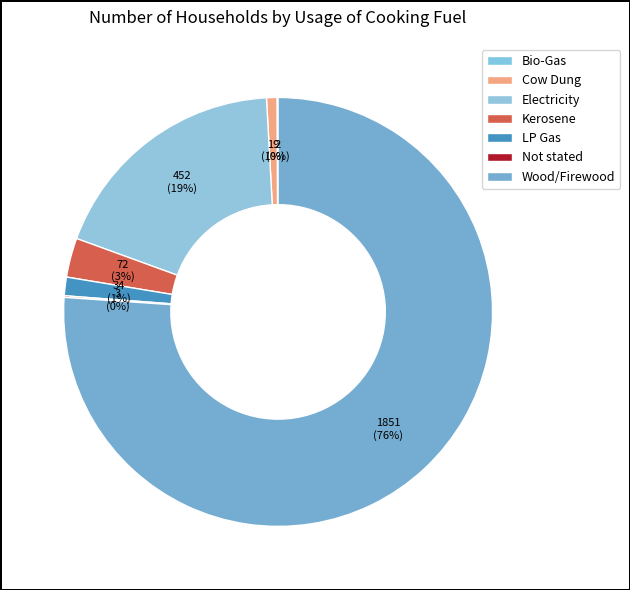

Which category has the biggest portion of the pie?

Wood/Firewood